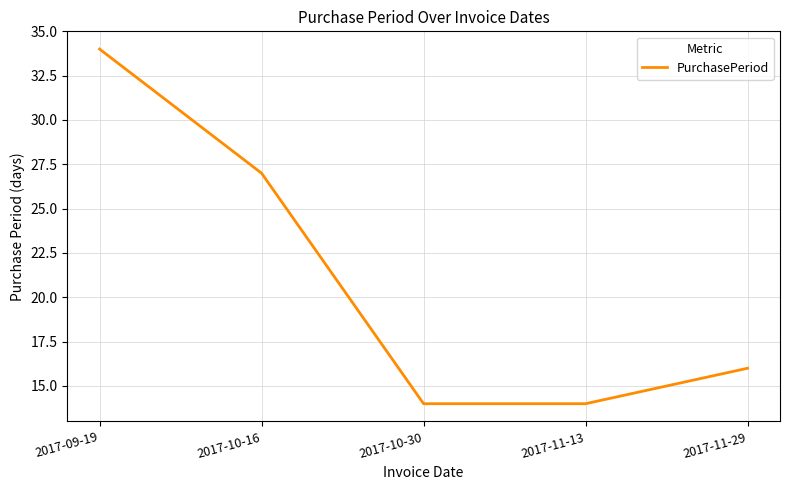

What is the smallest value displayed?

14